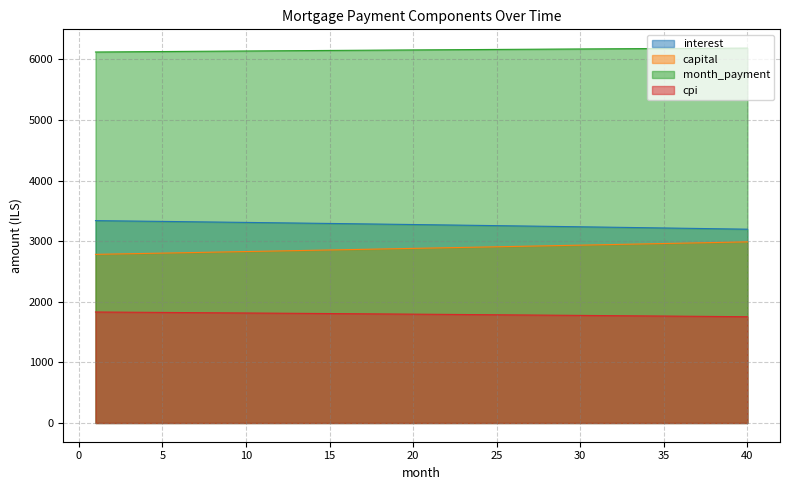

True or false: capital and month_payment cross at least once.

False